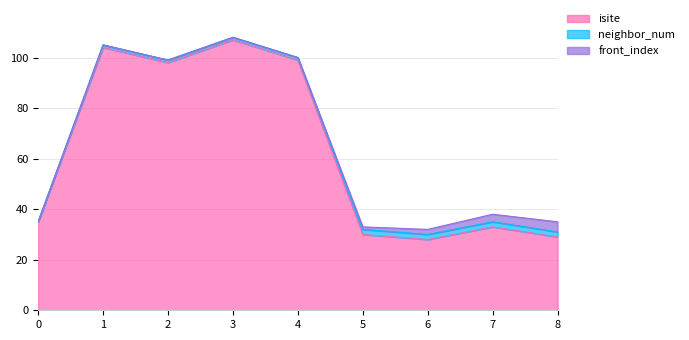

How many positive values does the neighbor_num series have?

8